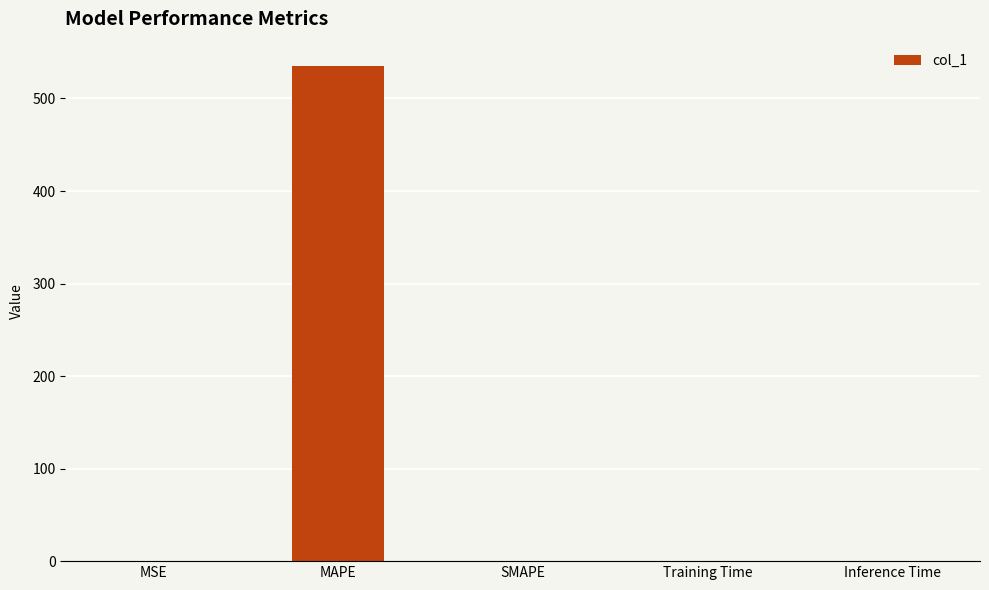

Read the value at MAPE.

534.7